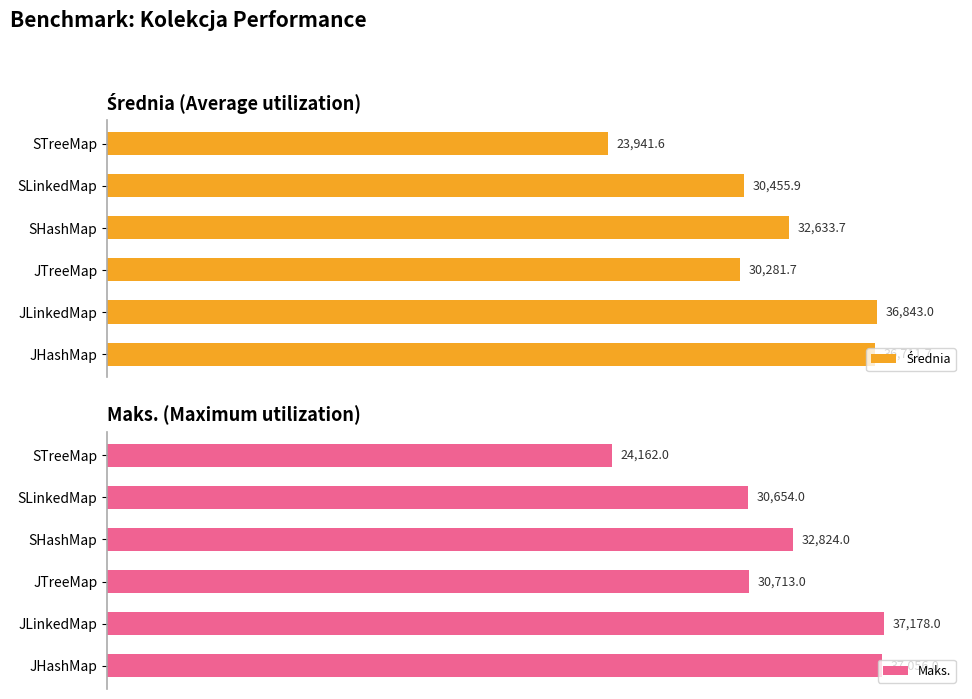

At which label does Maks. reach its peak?

JLinkedMap